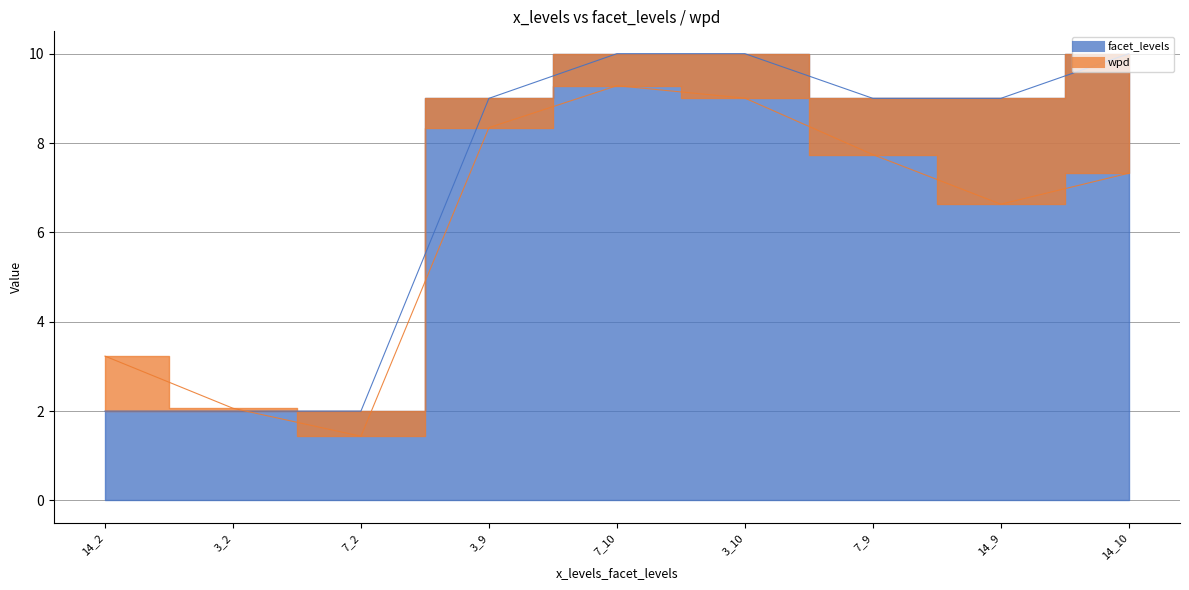

List the labels in order of value, smallest first.

14_2, 3_2, 7_2, 3_9, 7_9, 14_9, 7_10, 3_10, 14_10